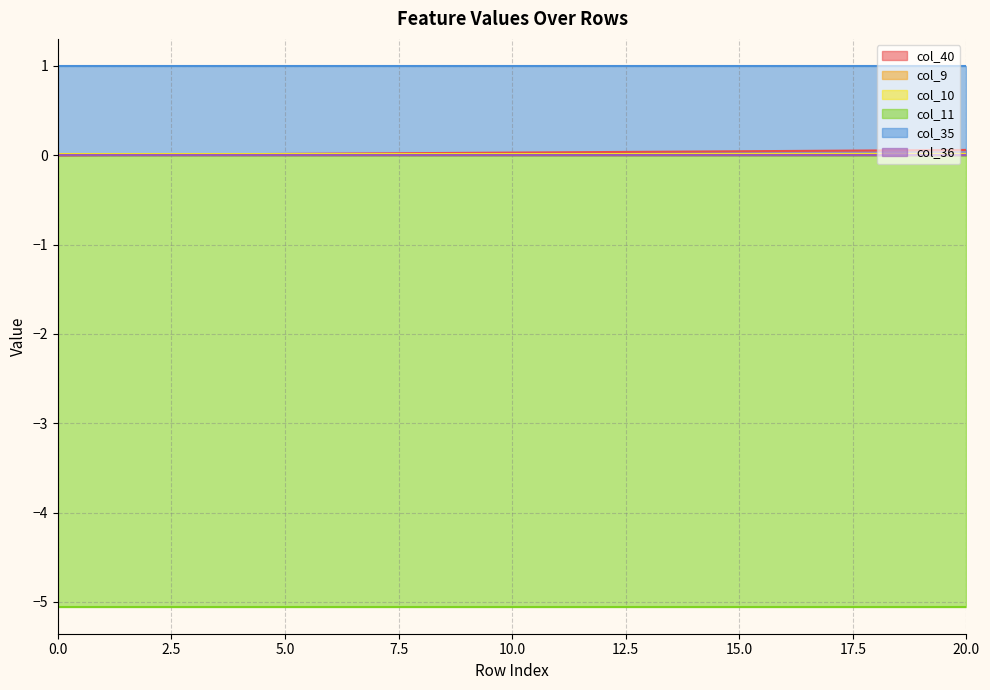

True or false: col_40 has more than 2 interior local peaks.

False